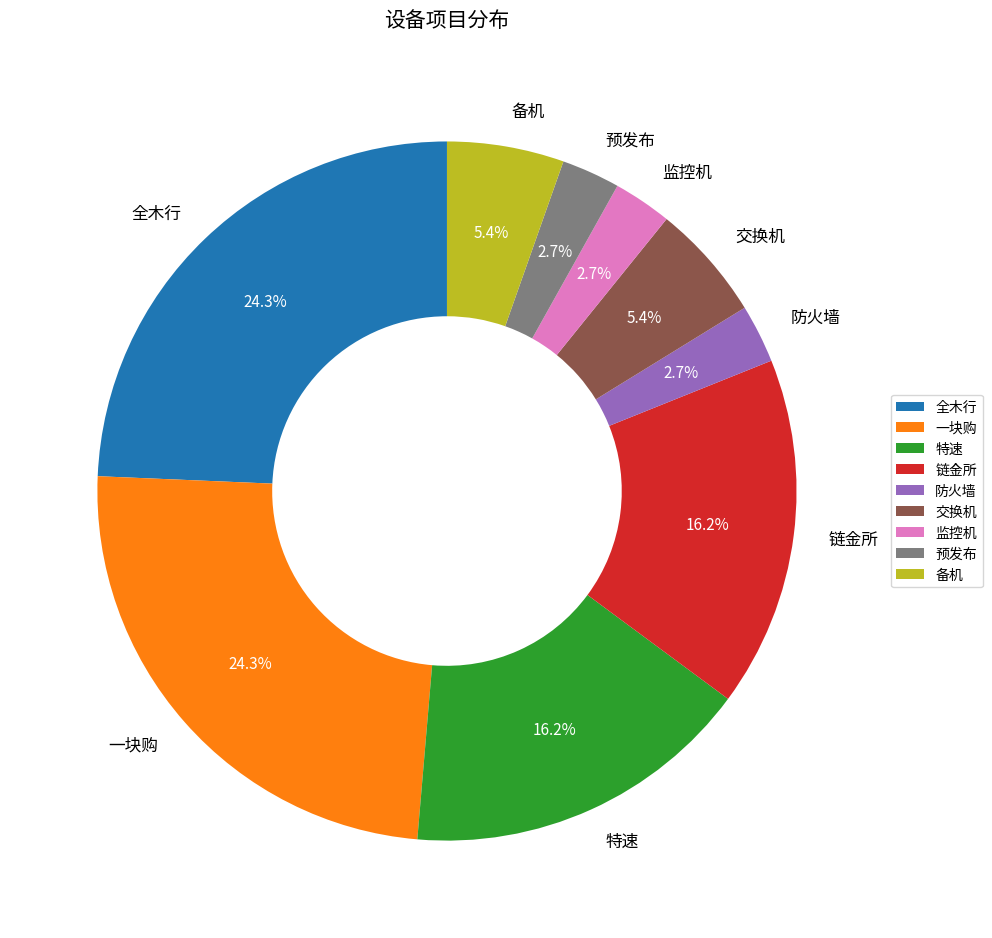

Approximately how many times larger is the value at 预发布 compared to 防火墙?

1.0